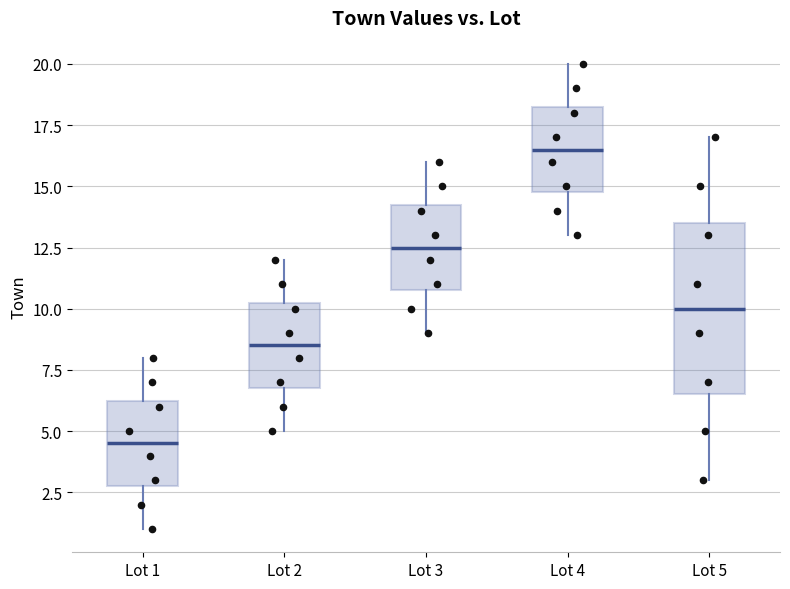

Reading left to right, read every box against the y-axis: the position of its median line, the range the box covers, and the ends of its whiskers. The values are not printed on the chart, so give them approximately, as read against the axis.

Lot 1: median 4.5, box 3.0 to 6.5, whiskers 1.0 to 8.0
Lot 2: median 8.5, box 7.0 to 10.5, whiskers 5.0 to 12.0
Lot 3: median 12.5, box 11.0 to 14.5, whiskers 9.0 to 16.0
Lot 4: median 16.5, box 15.0 to 18.5, whiskers 13.0 to 20.0
Lot 5: median 10.0, box 6.5 to 13.5, whiskers 3.0 to 17.0